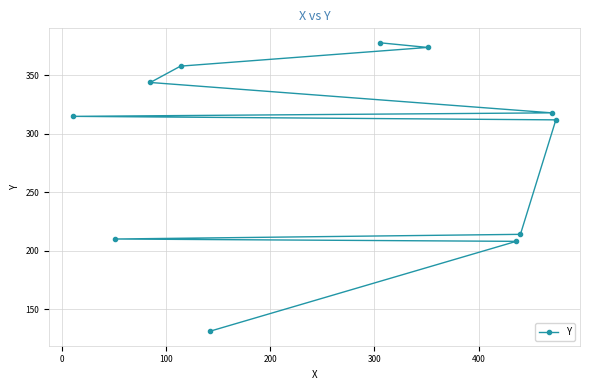

What is the value of the 11th point from the left?

312